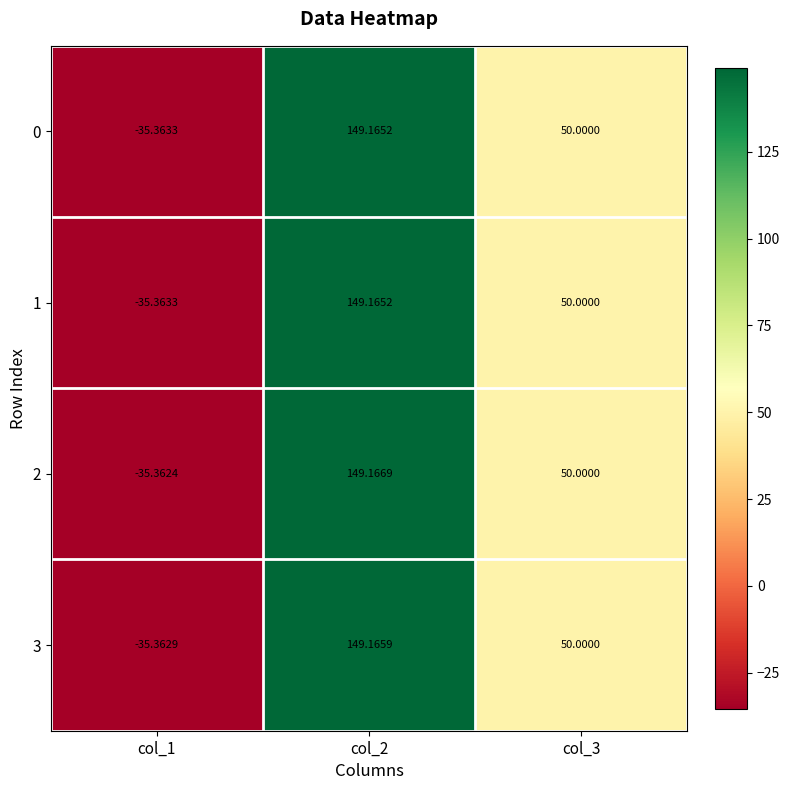

At which category is the sum across all series the highest?

col_2